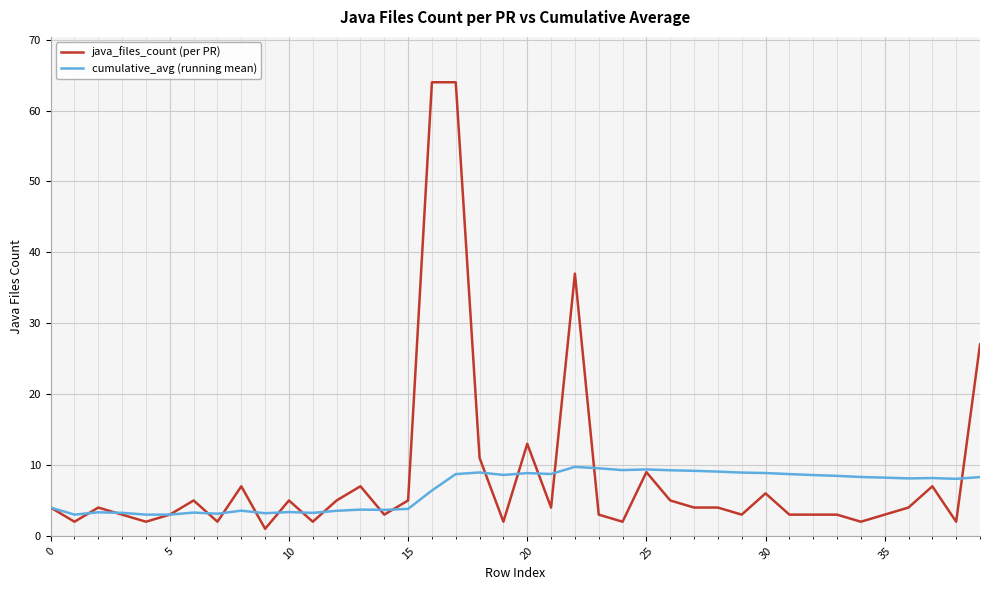

How many lines are shown in the chart?

2